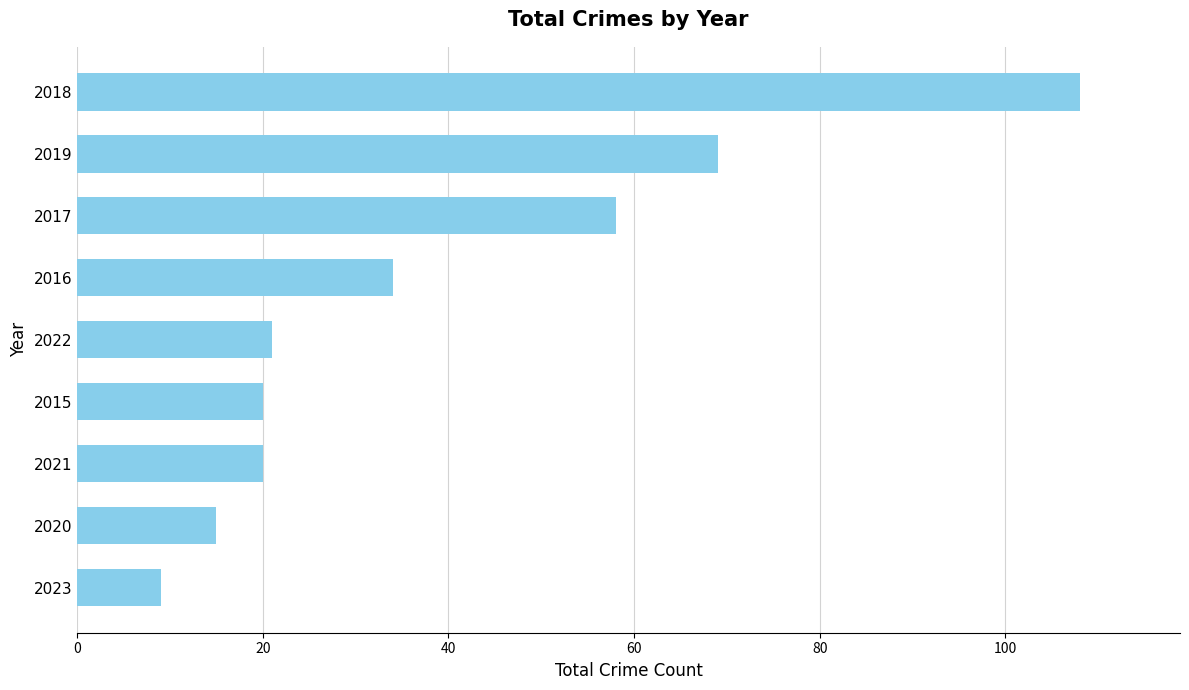

Which category has the lowest value across all series?

2023